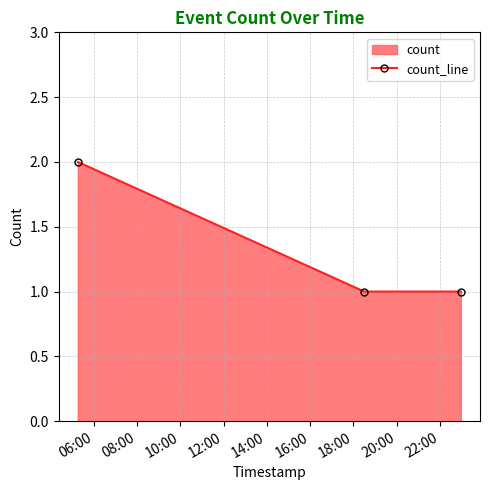

How many lines are shown in the chart?

1